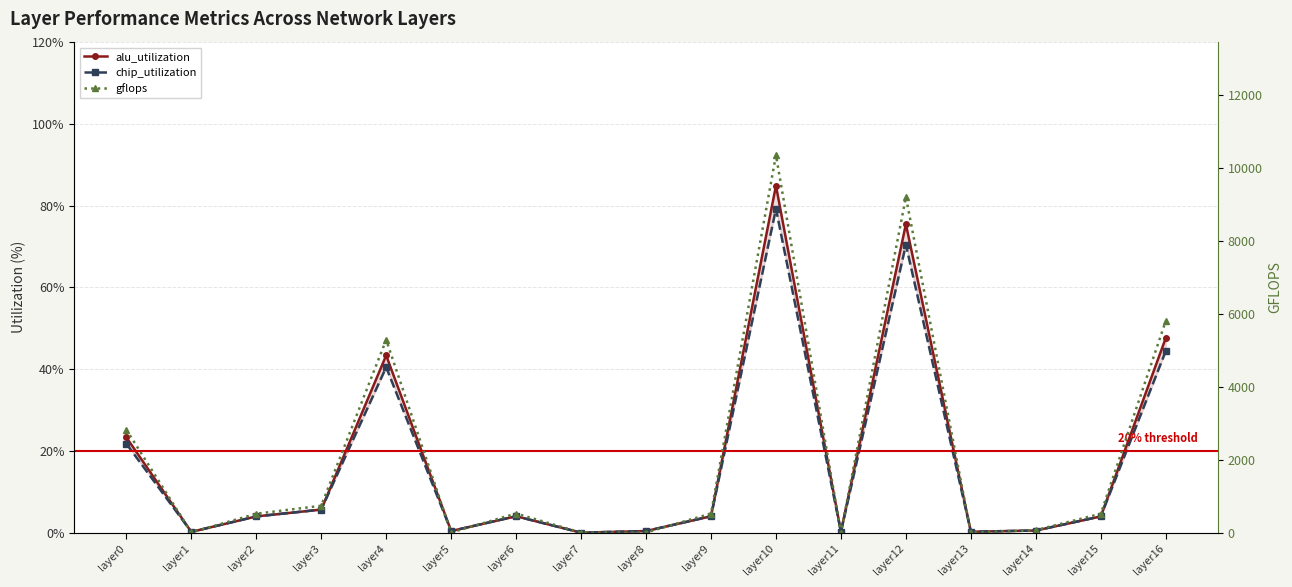

What is the total value across all series at layer7?

0.2